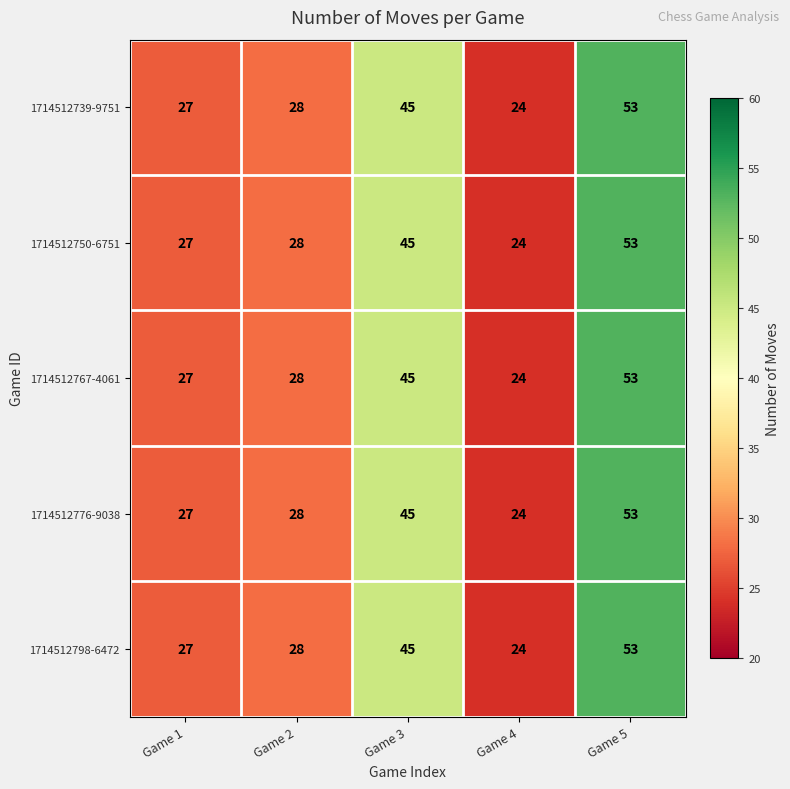

How many categories are shown in the chart?

5